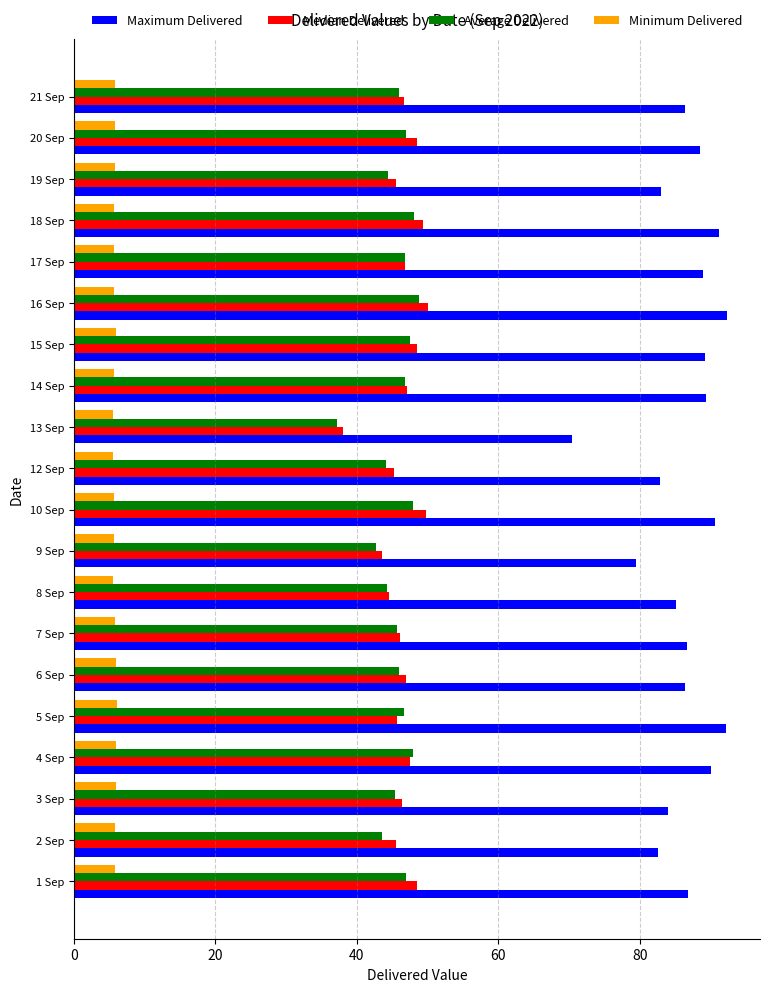

What are all the series names shown in the legend?

Maximum Delivered, Median Delivered, Average Delivered, Minimum Delivered